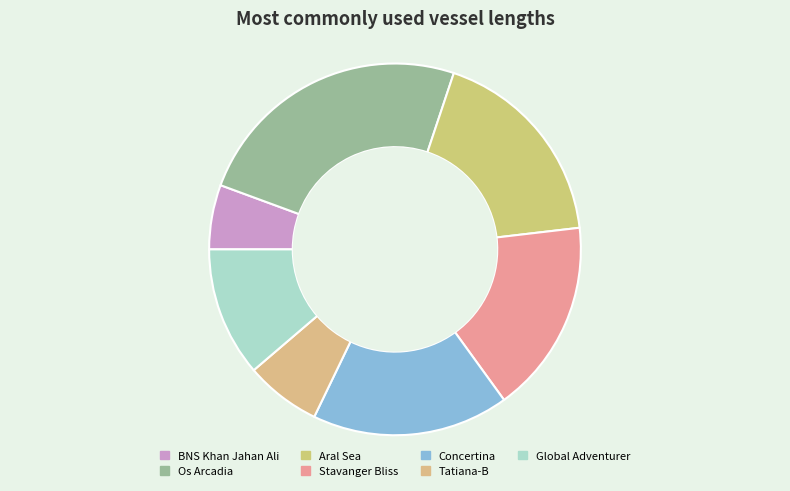

How many segments does this pie chart have?

7